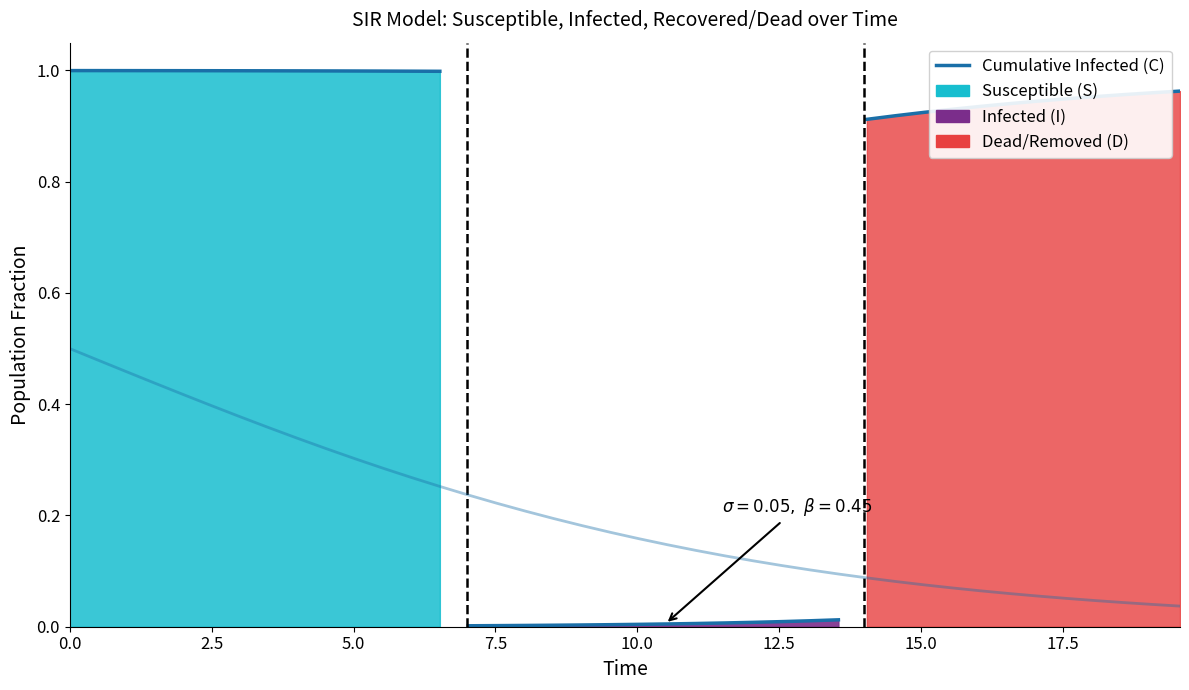

What is the difference between the maximum and minimum values?

0.5